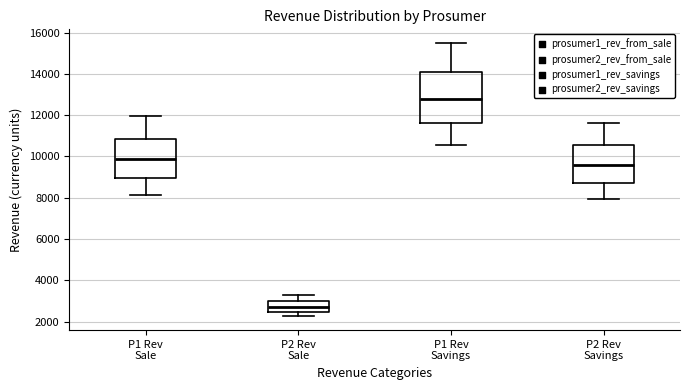

Which box has the lowest median line?

P2 Rev Sale